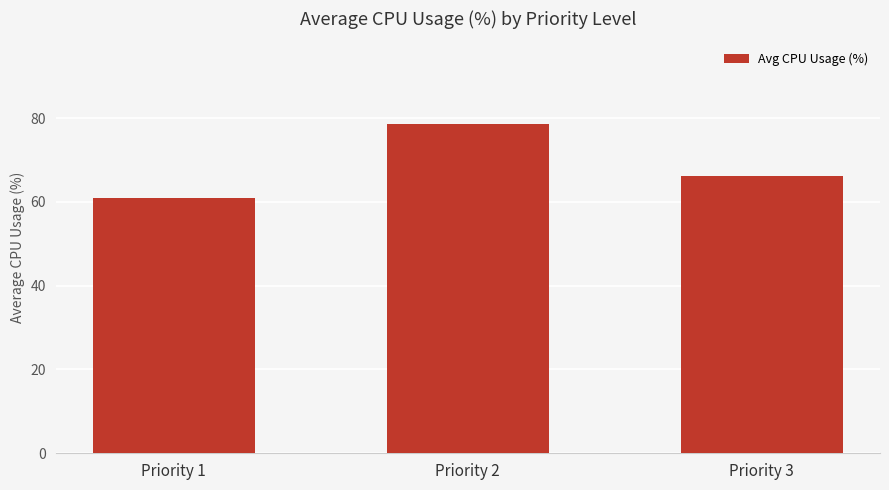

What is the average value?

68.6